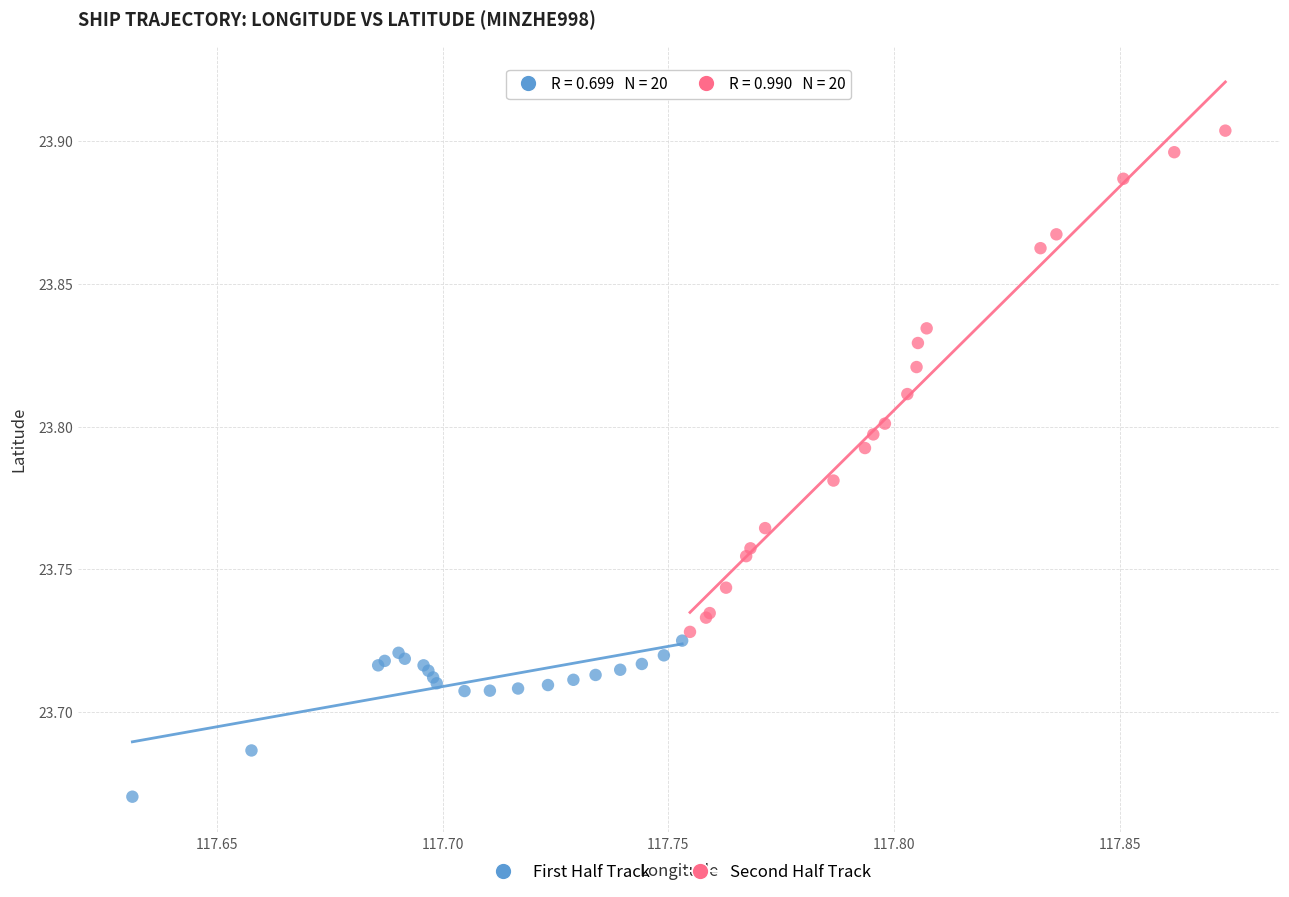

What are all the series names shown in the legend?

First Half Track, Second Half Track